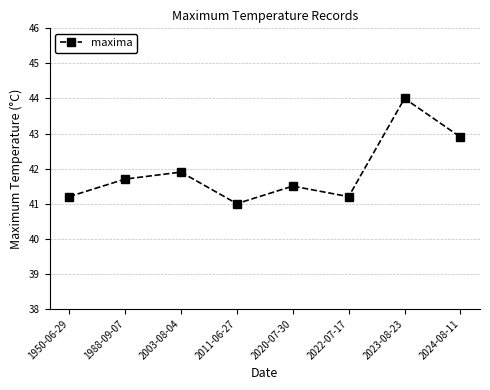

How many points are higher than both their immediate neighbors (excluding endpoints)?

3